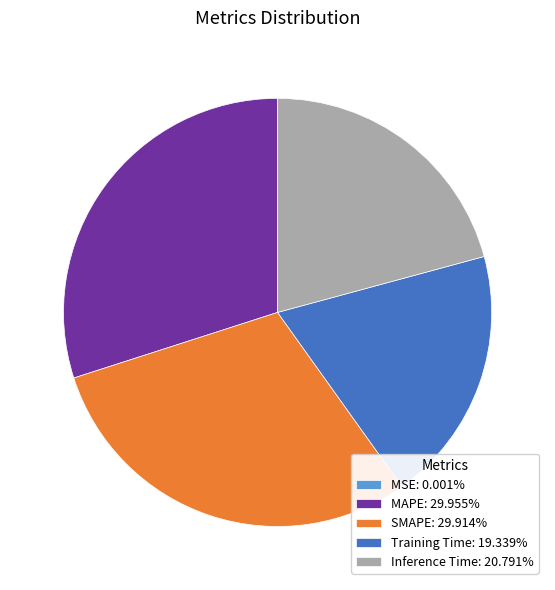

Combined, do Inference Time: 20.791% and SMAPE: 29.914% account for over 50%?

Yes